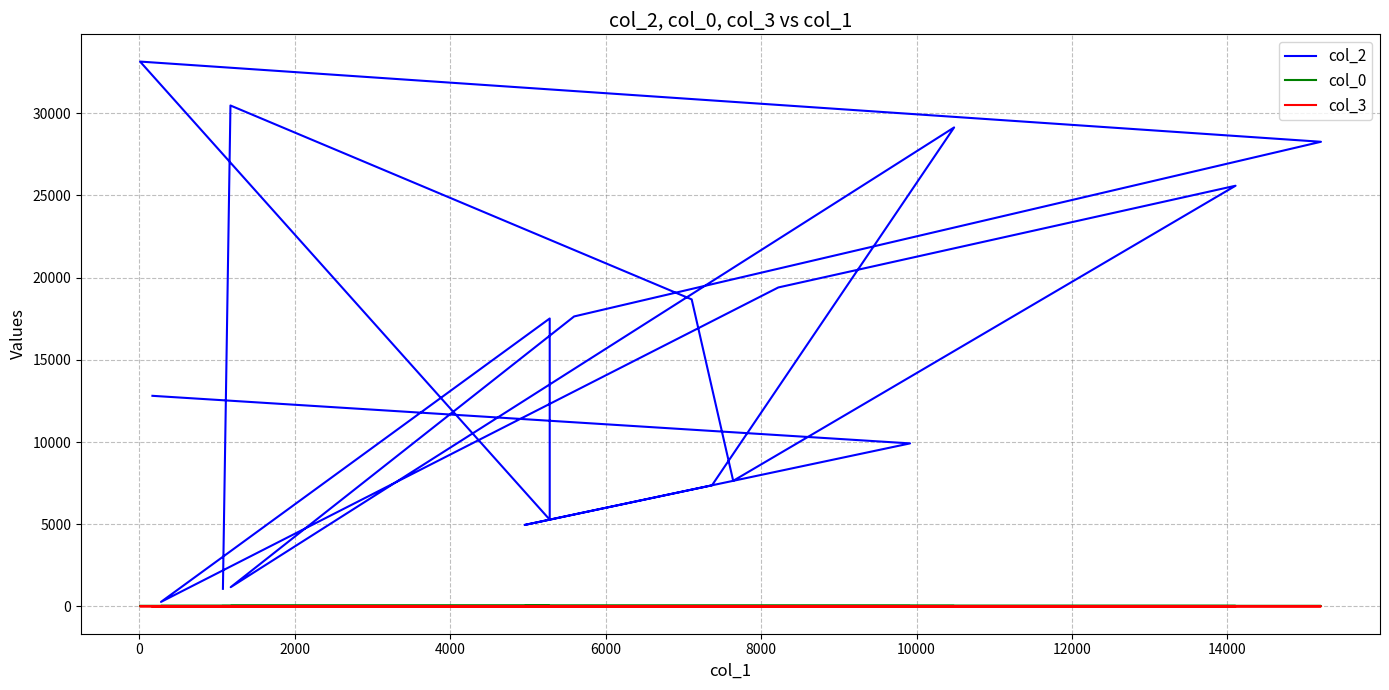

How many data points does each series have?

19